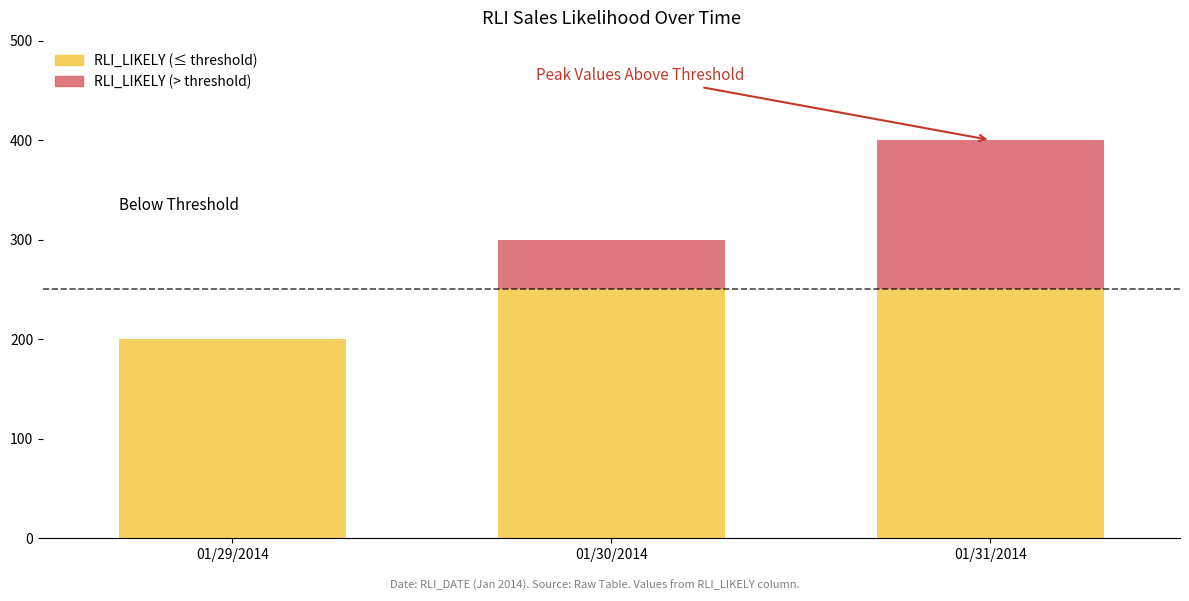

What is the maximum value shown in the chart?

400